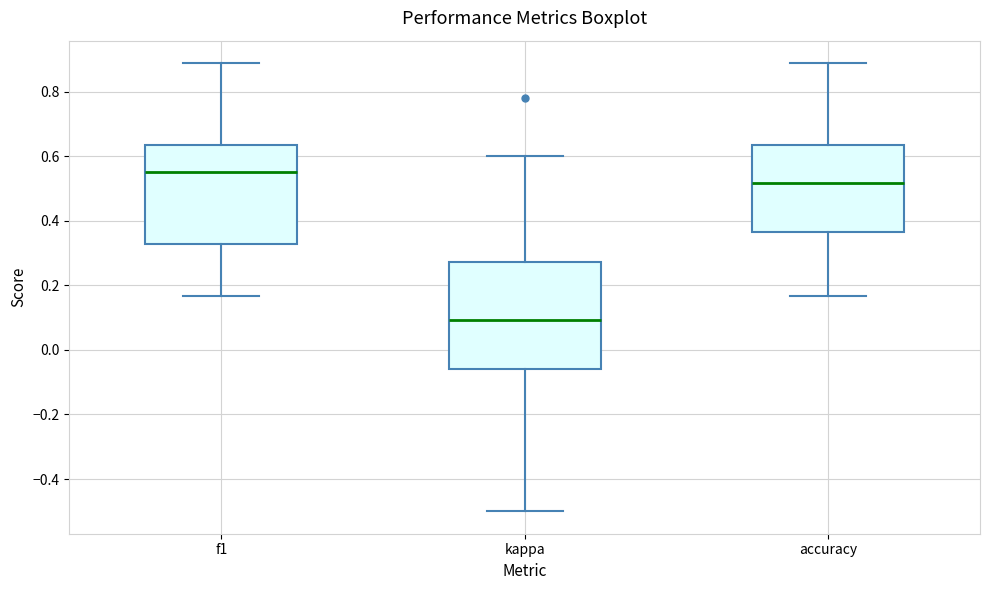

Where does the upper whisker of the box for kappa end on the y-axis? The values are not printed on the chart, so give them approximately, as read against the axis.

0.60